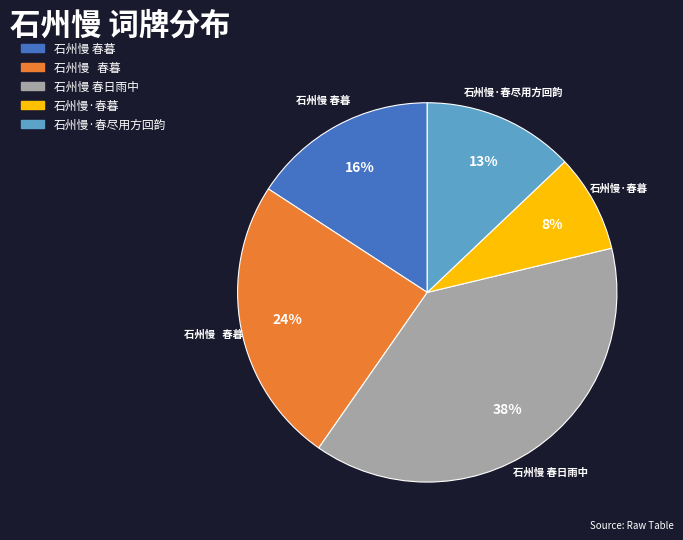

Is there any slice that represents more than half of the pie?

No